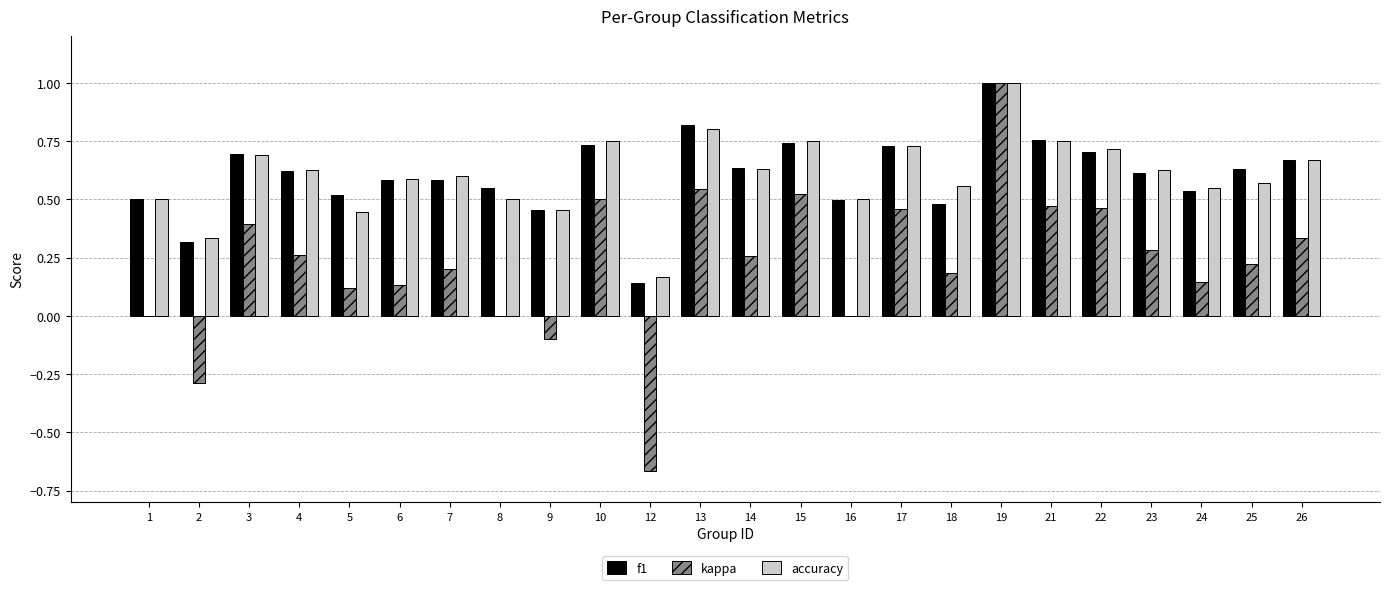

Count the accuracy values in the range 0 to 1.

24